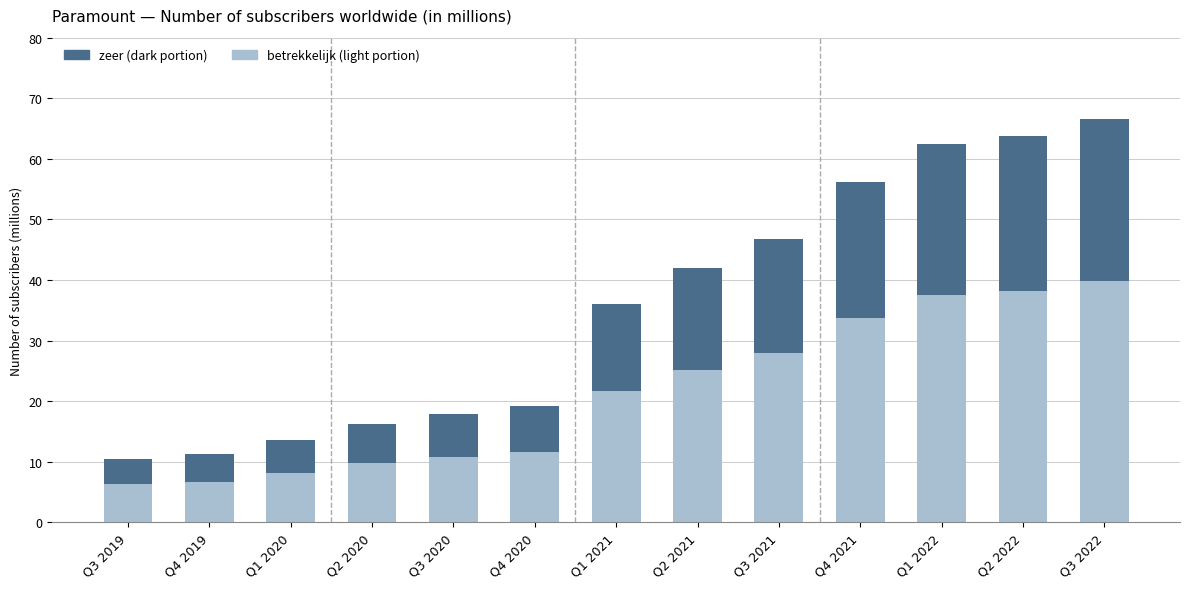

What is the total value across all series at Q3 2022?

66.5